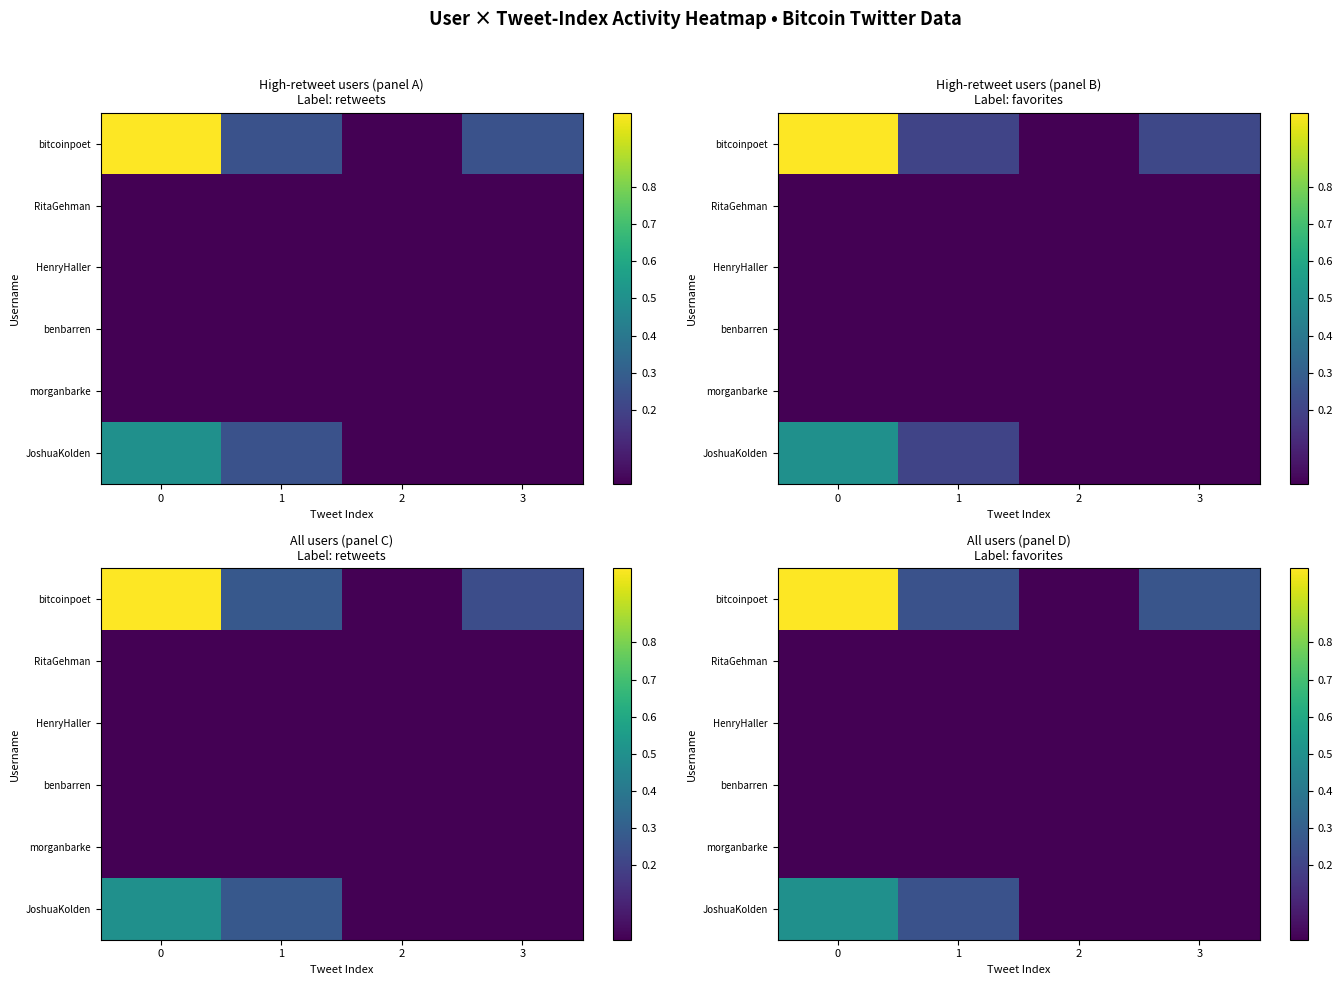

Rank the series at 0 from highest to lowest value.

bitcoinpoet, JoshuaKolden, RitaGehman, HenryHaller, benbarren, morganbarke